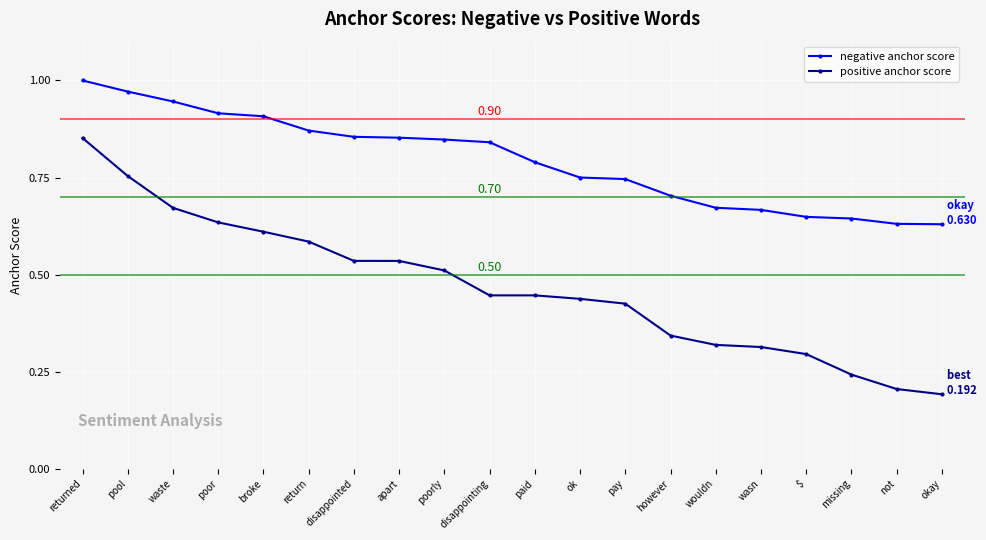

Does the chart have visible grid lines?

Yes